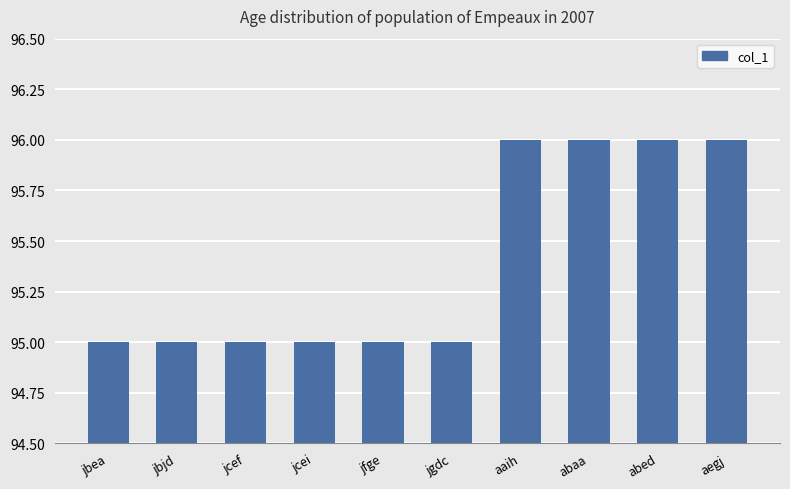

How many bars are there in total?

10